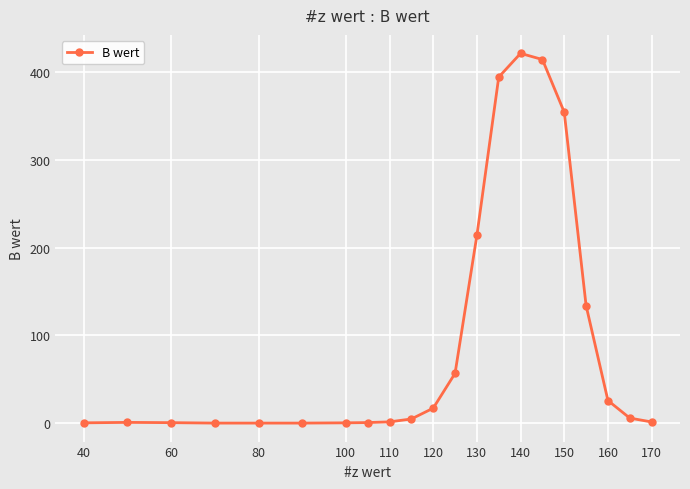

What is the average value?

97.6